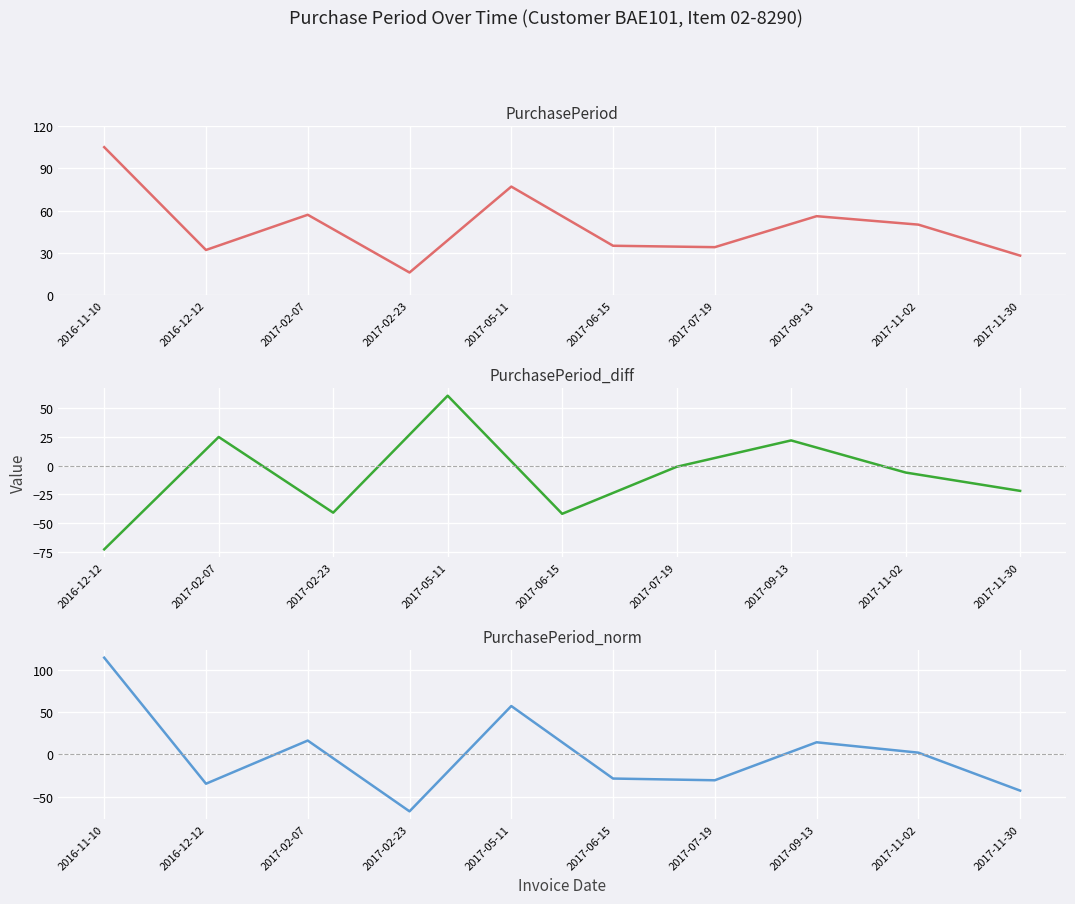

Rank the categories by value from lowest to highest.

2017-02-23, 2017-11-30, 2016-12-12, 2017-07-19, 2017-06-15, 2017-11-02, 2017-09-13, 2017-02-07, 2017-05-11, 2016-11-10